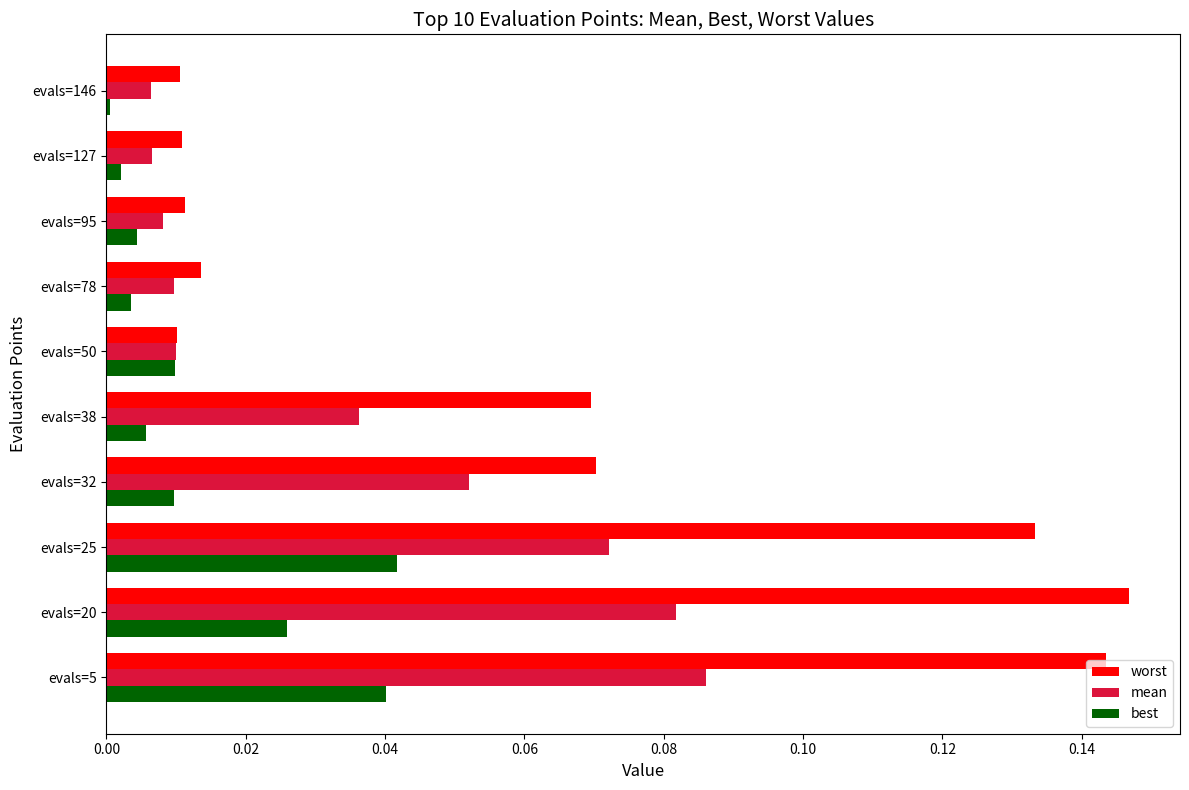

Which series has the widest spread of values?

worst